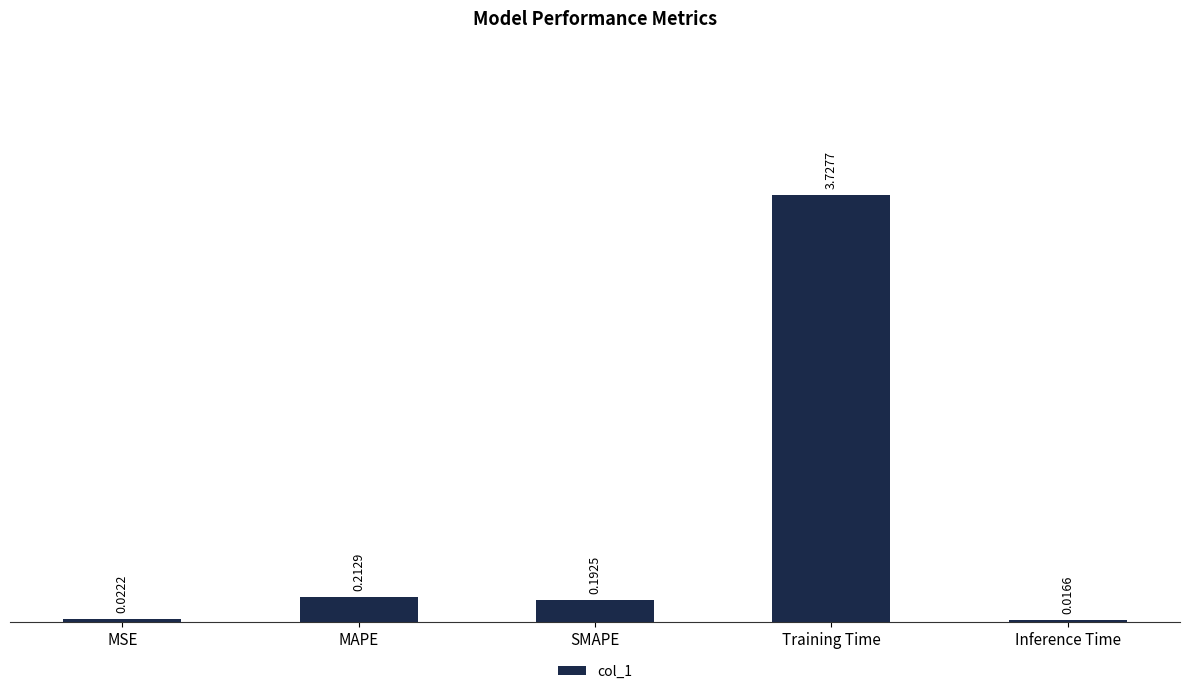

What is the sum of all values?

4.2